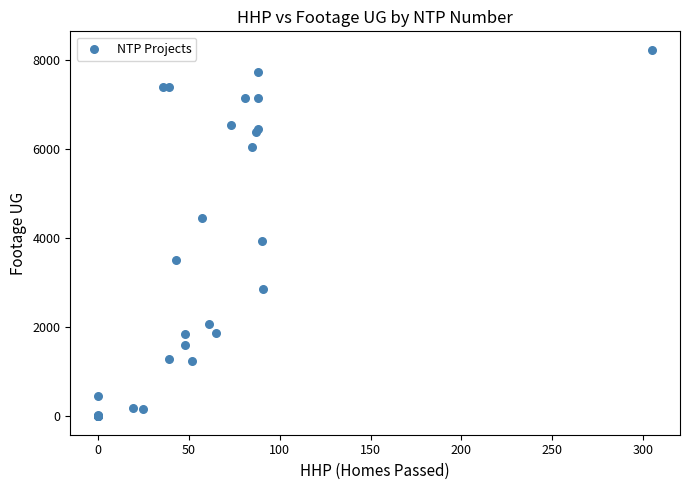

What Y value in the scatter plot is closest to 4112?

3936